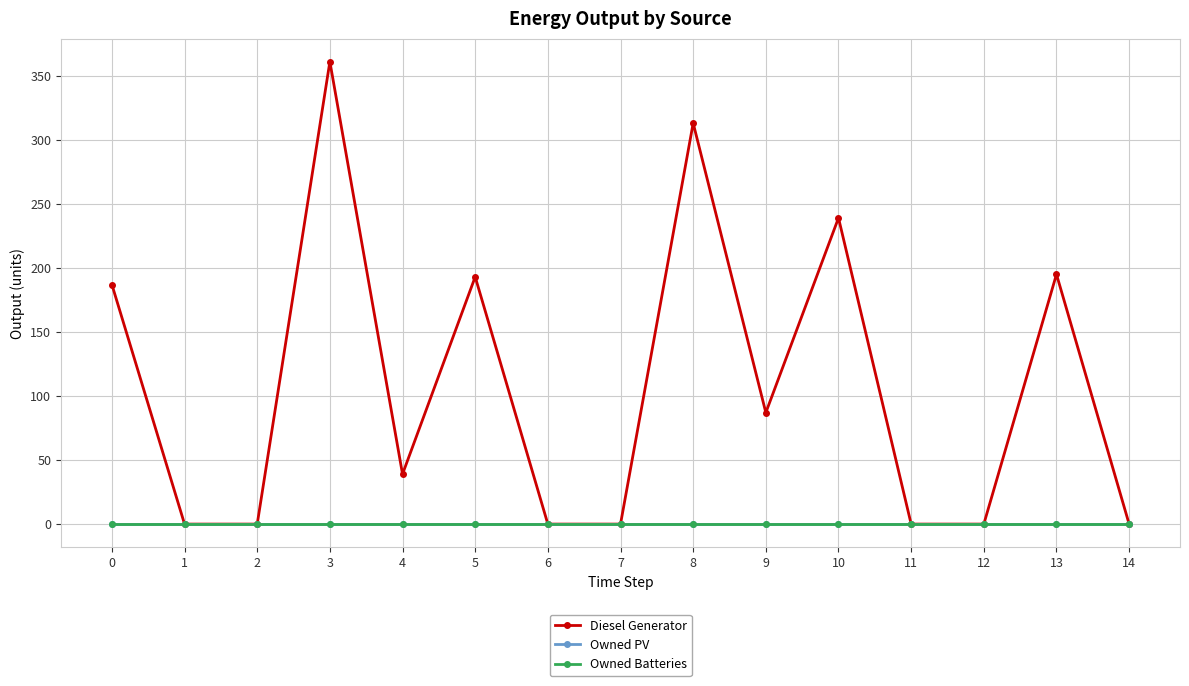

Does the chart have visible grid lines?

Yes